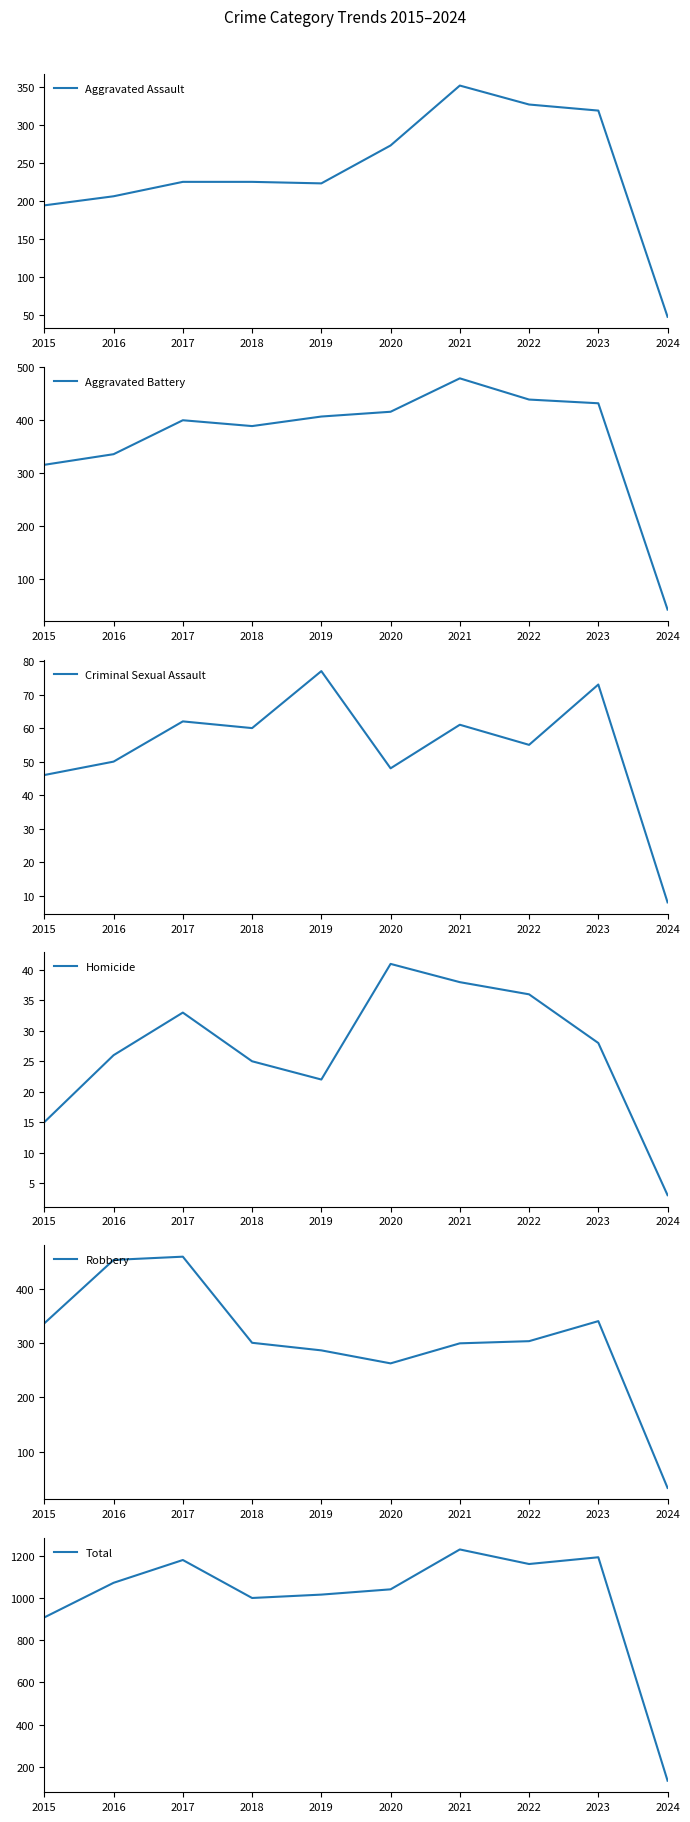

Is the value of Robbery at 2019 greater than the value of Criminal Sexual Assault at 2022?

Yes